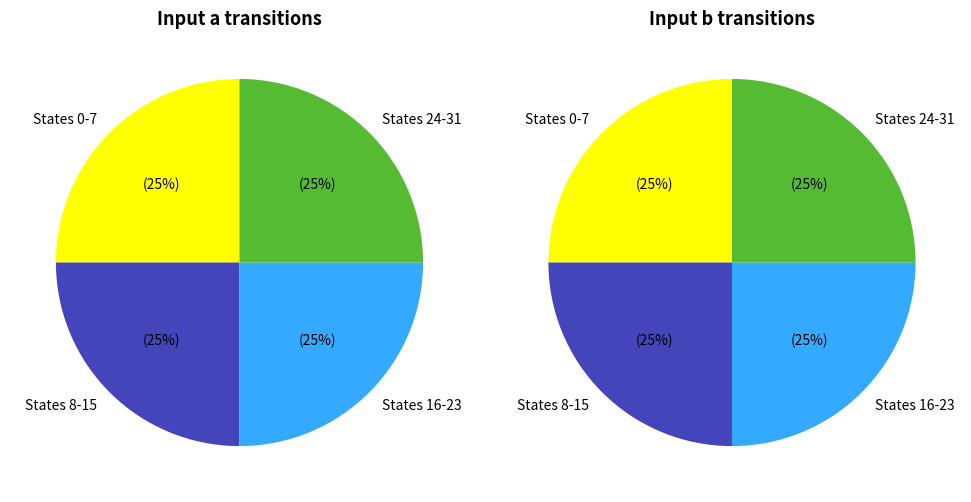

How many slices are in this pie chart?

4